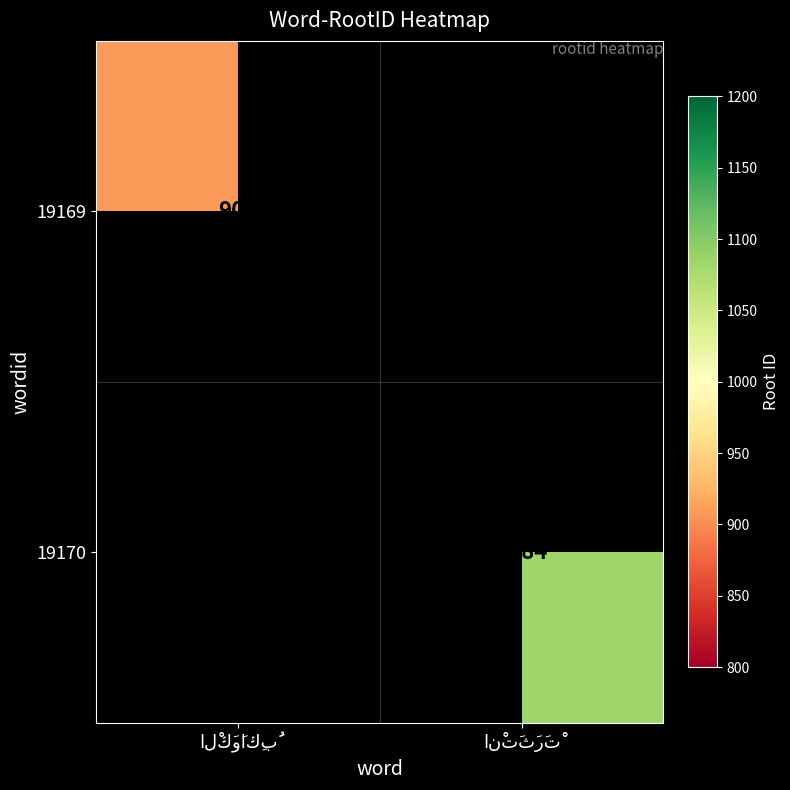

At which label is 19170 closest to 542?

الْكَوَاكِبُ